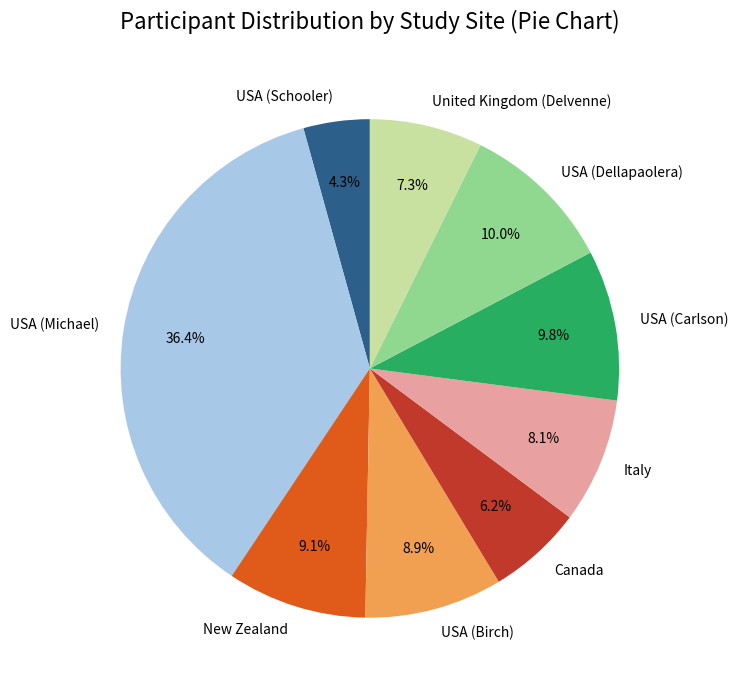

What is the smallest slice in the pie chart?

USA (Schooler)